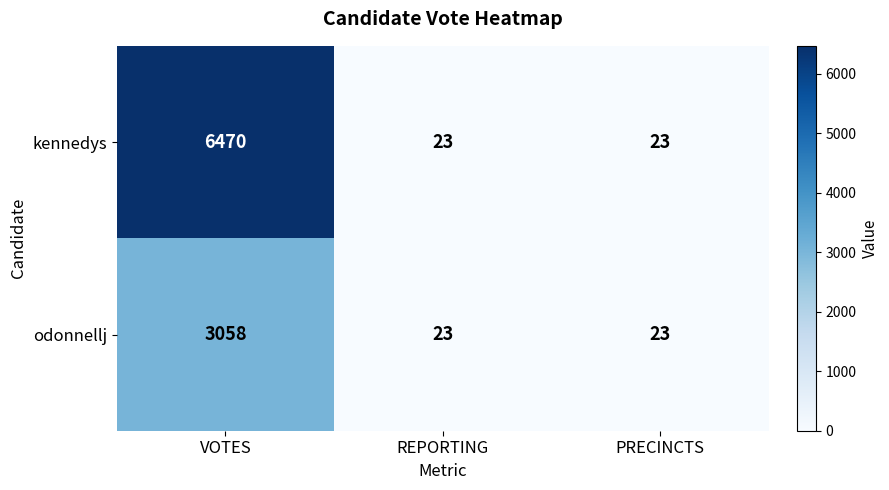

Rank the series by their average value, from lowest to highest.

odonnellj, kennedys